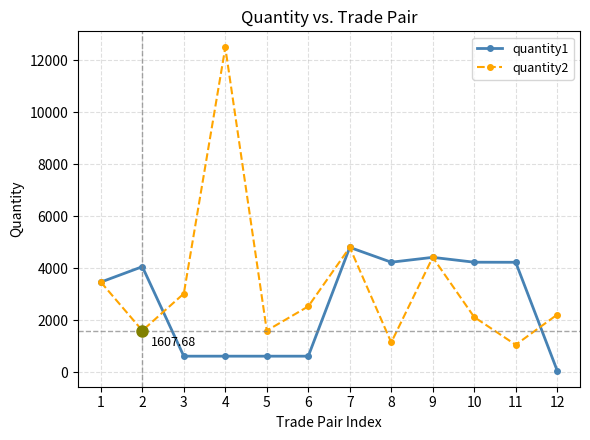

Is the value of quantity1 at 3 greater than the value of quantity2 at 10?

No